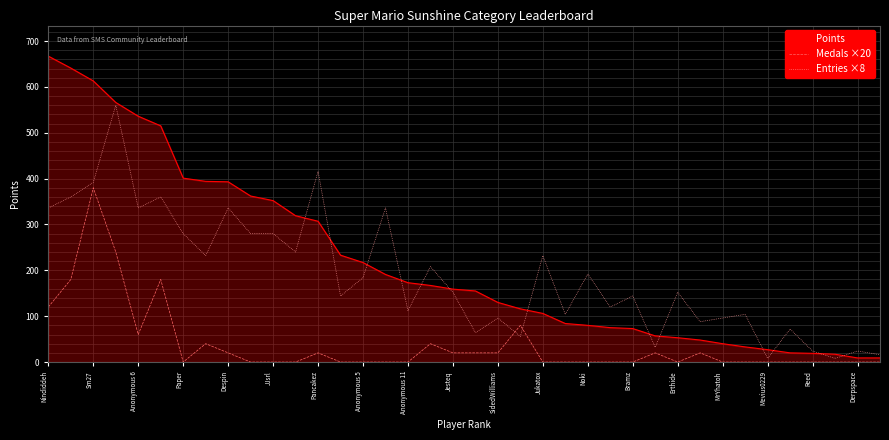

What is the maximum value shown in the chart?

667